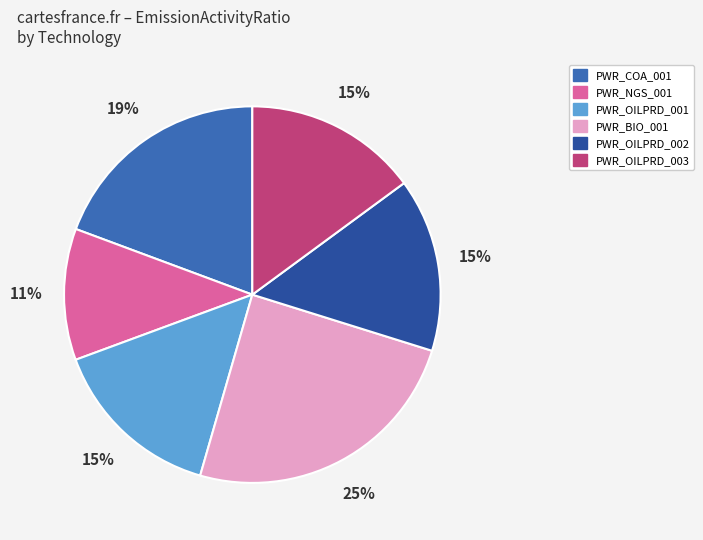

Which has a higher value, PWR_OILPRD_001 or PWR_BIO_001?

PWR_BIO_001